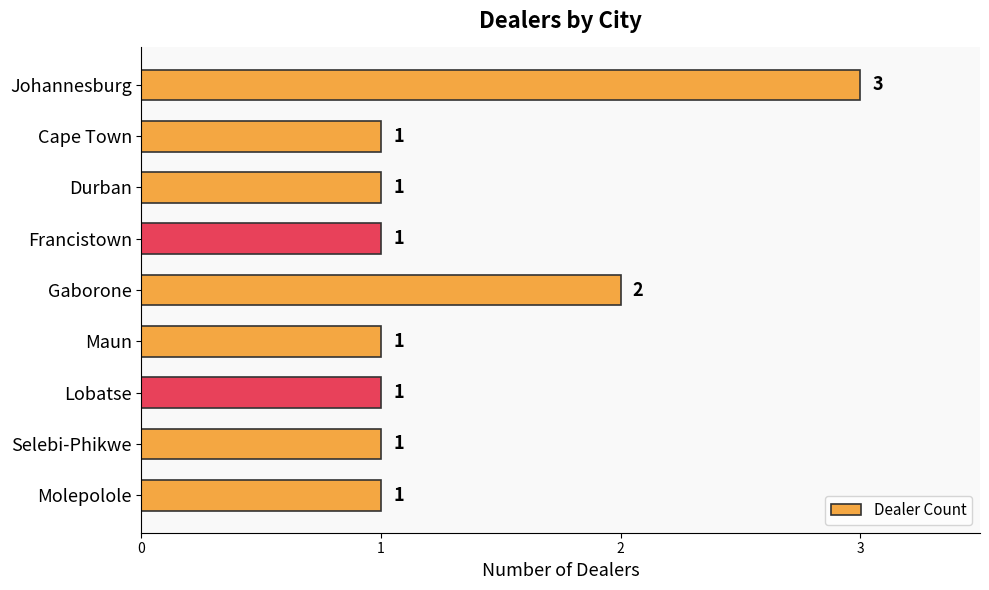

Is it true that the value at Selebi-Phikwe is 2?

False